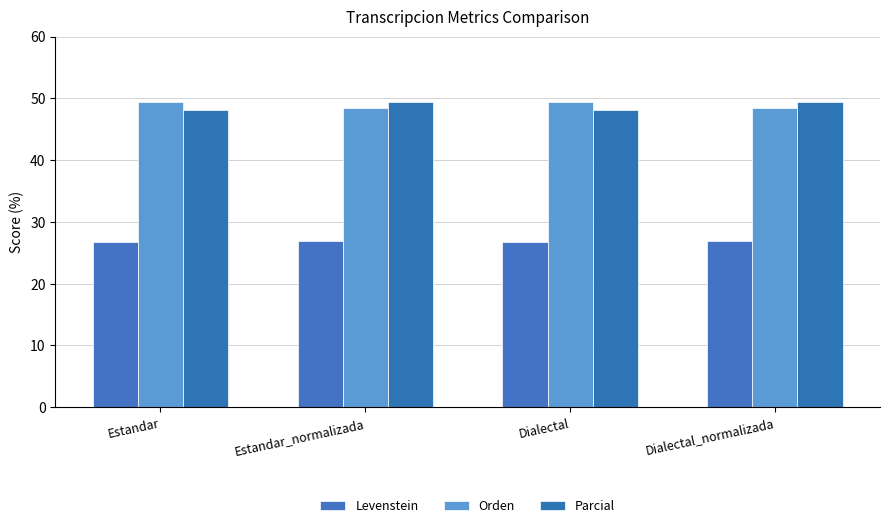

Reading left to right, list all the values displayed in this chart.

Levenstein: 26.7	26.8	26.7	26.8
Orden: 49.4	48.4	49.4	48.4
Parcial: 48.1	49.4	48.1	49.4